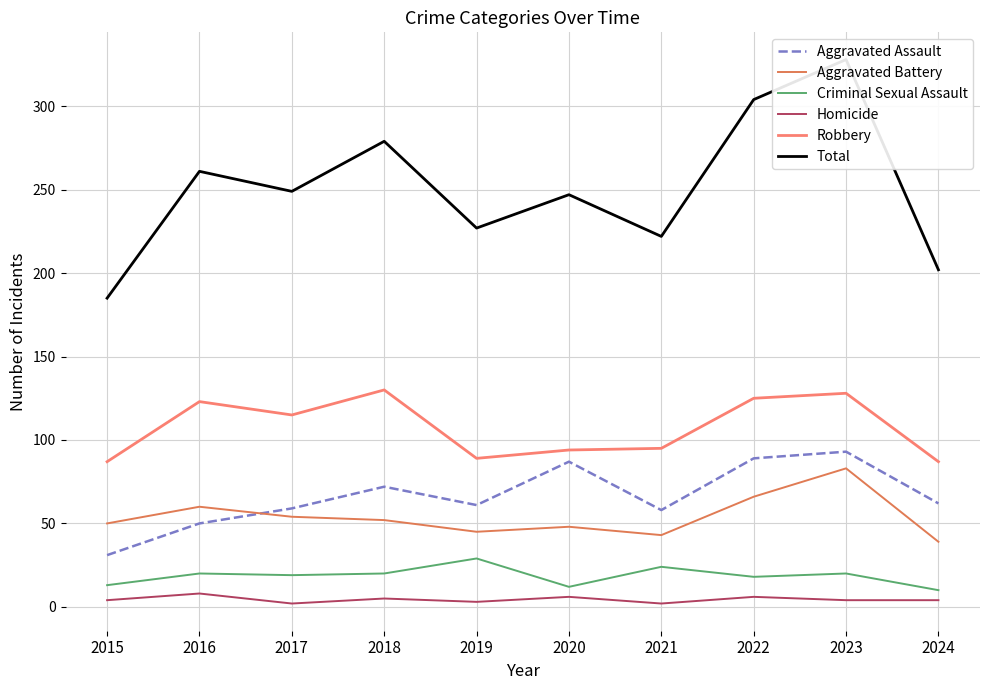

Which label corresponds to the largest value in the chart?

2023